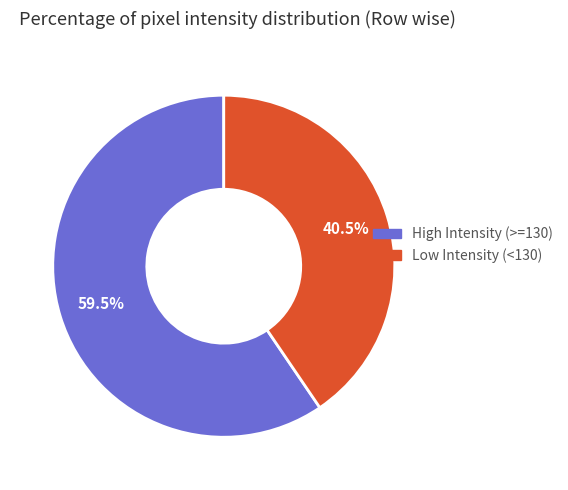

Is there a majority slice in this chart?

Yes